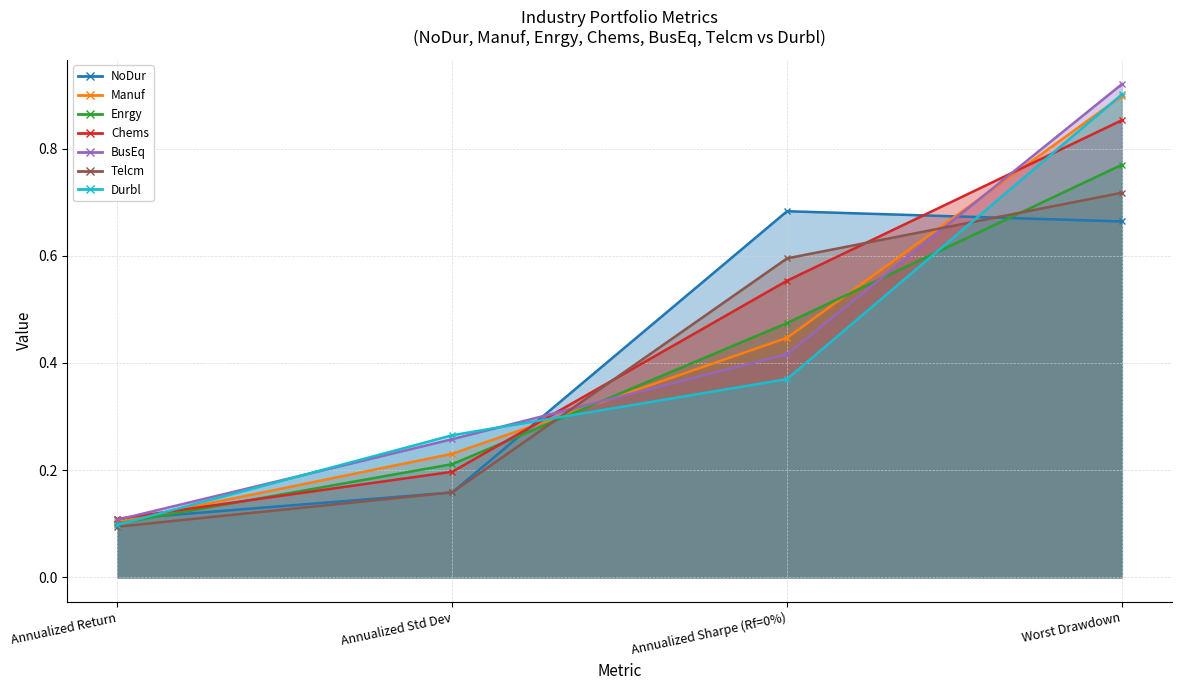

The value of Manuf at Worst Drawdown is 0.9. True or false?

True